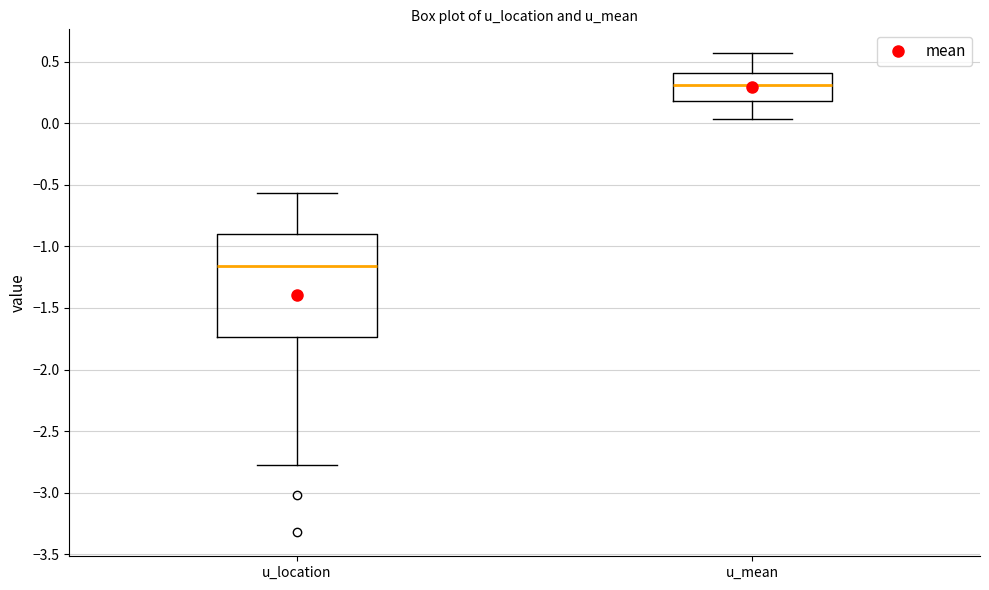

Which box is the tallest, from its lower edge to its upper edge?

u_location